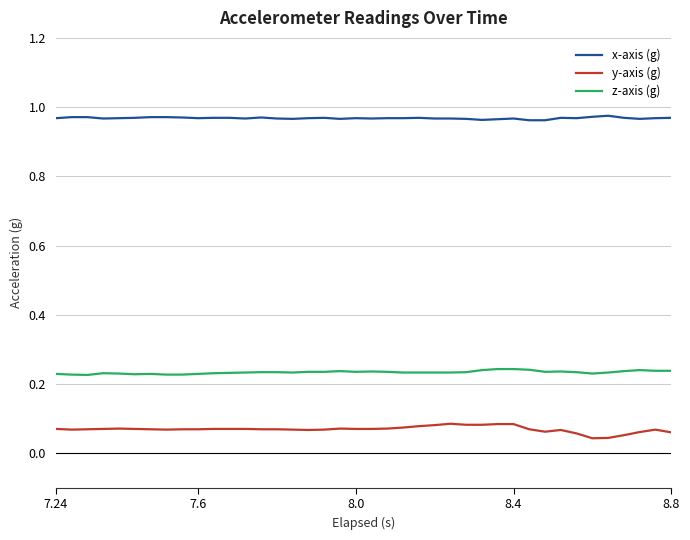

True or false: z-axis (g) and x-axis (g) cross at least once.

False